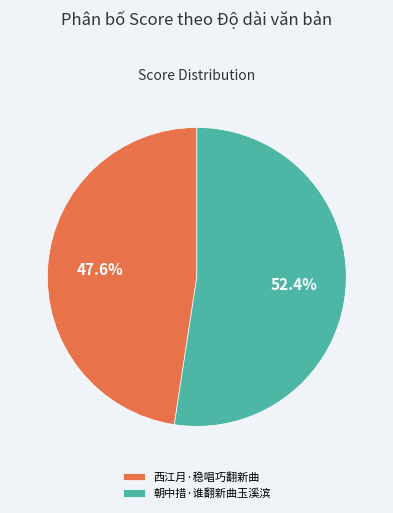

Which category has the biggest portion of the pie?

朝中措·谁翻新曲玉溪滨